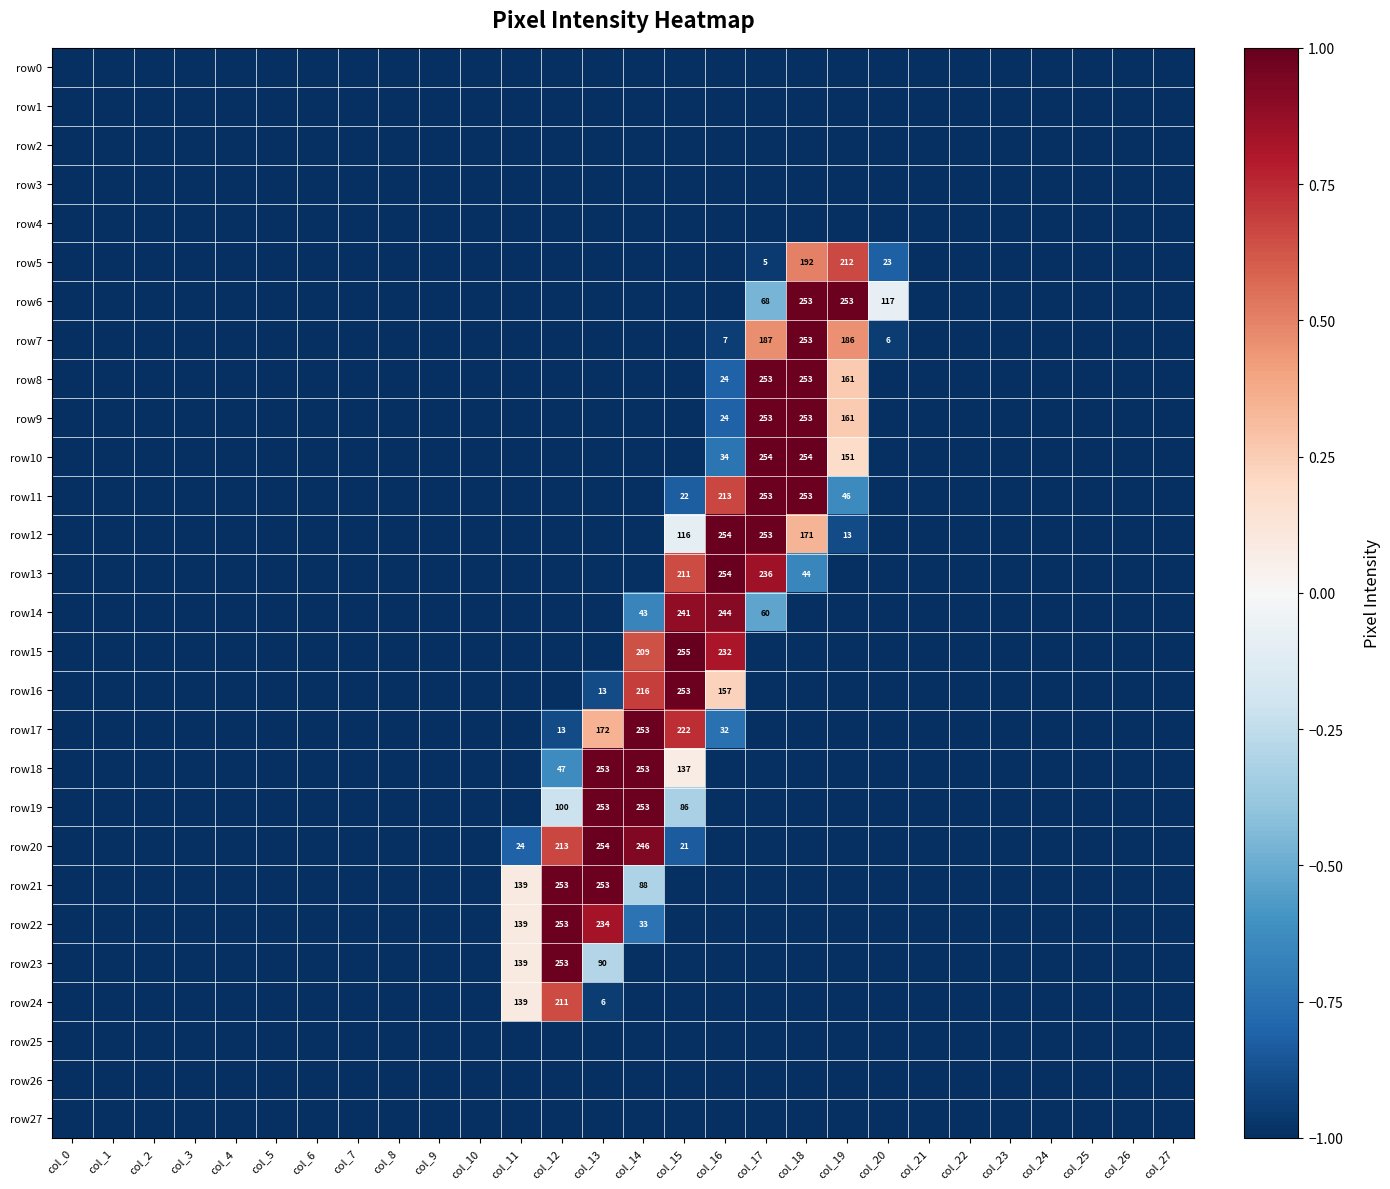

What is the minimum value shown in the chart?

-1.0